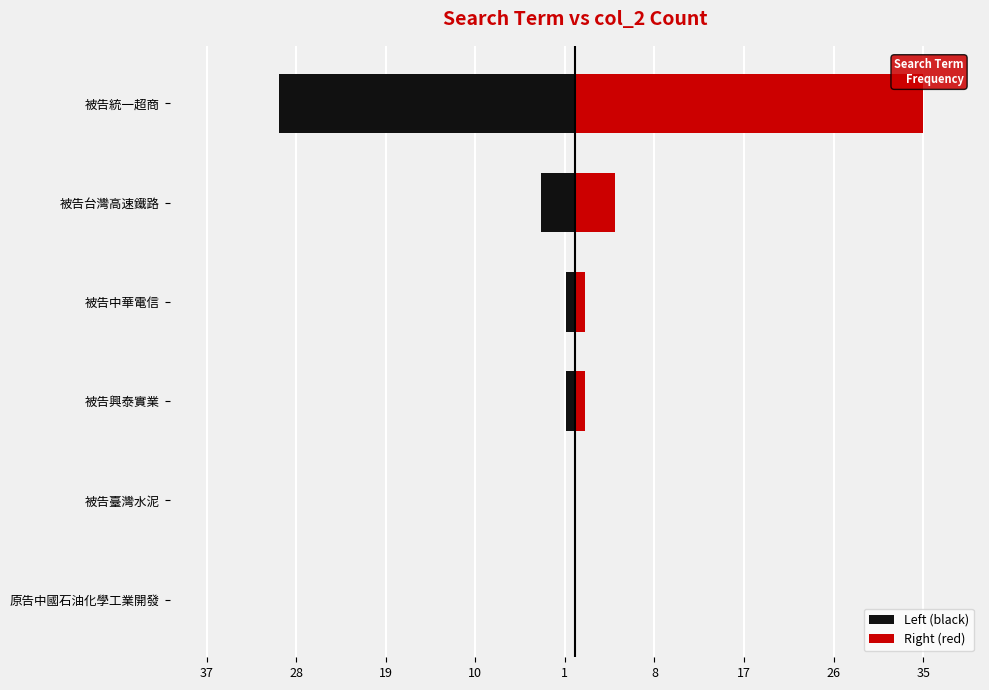

True or false: Left (black) has a value of -9.9 at 被告統一超商.

False